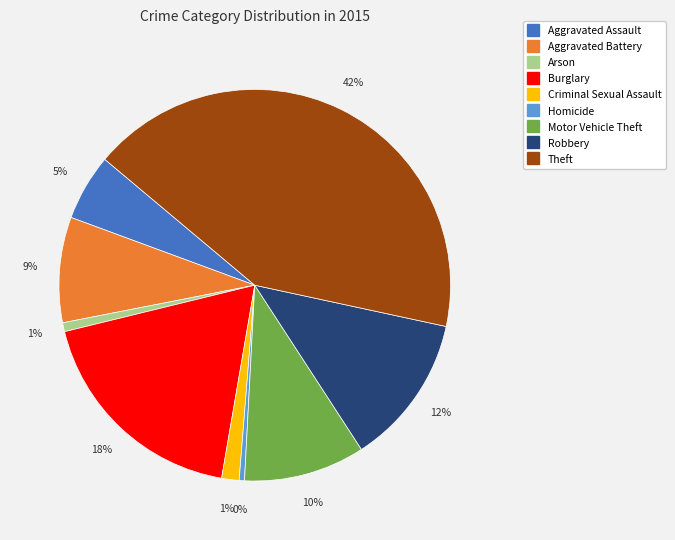

To the nearest percent, what is the average slice percentage?

11%